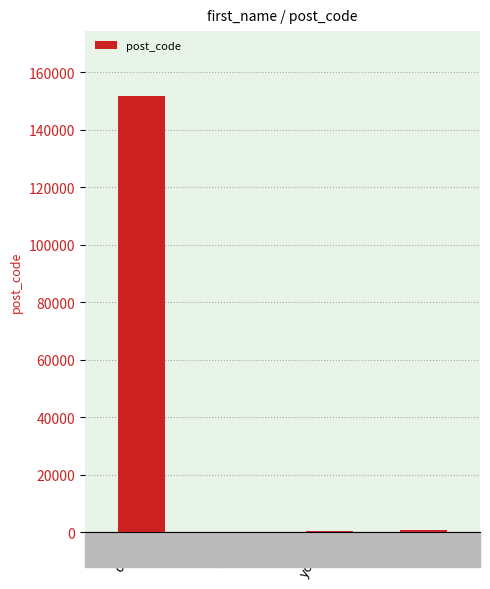

True or false: the data shows 231467 at david.

False